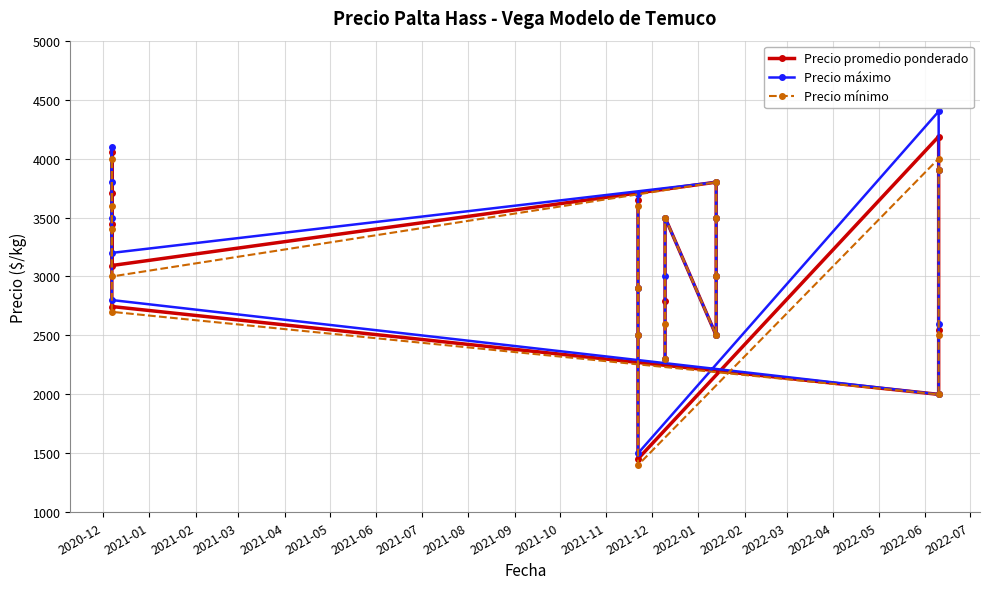

What is the label of the 1st point from the right?

2022-07